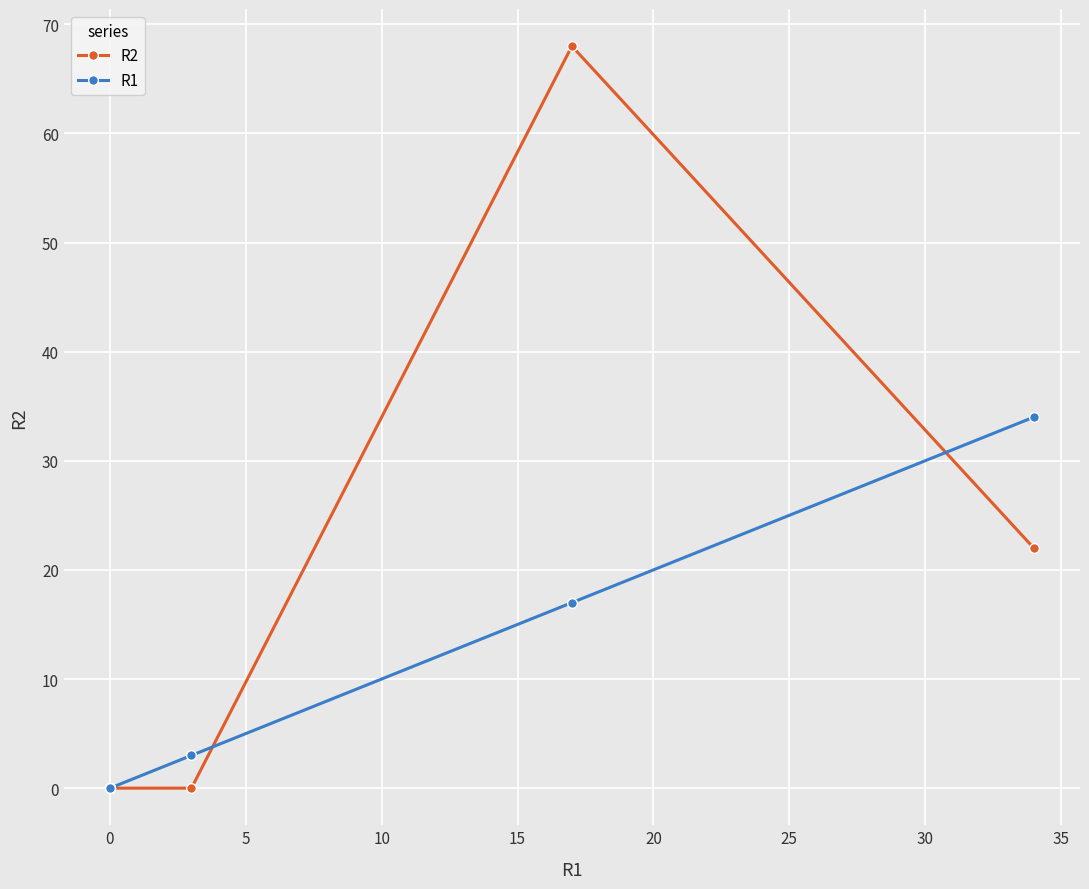

What is the sum of all R2 values?

90